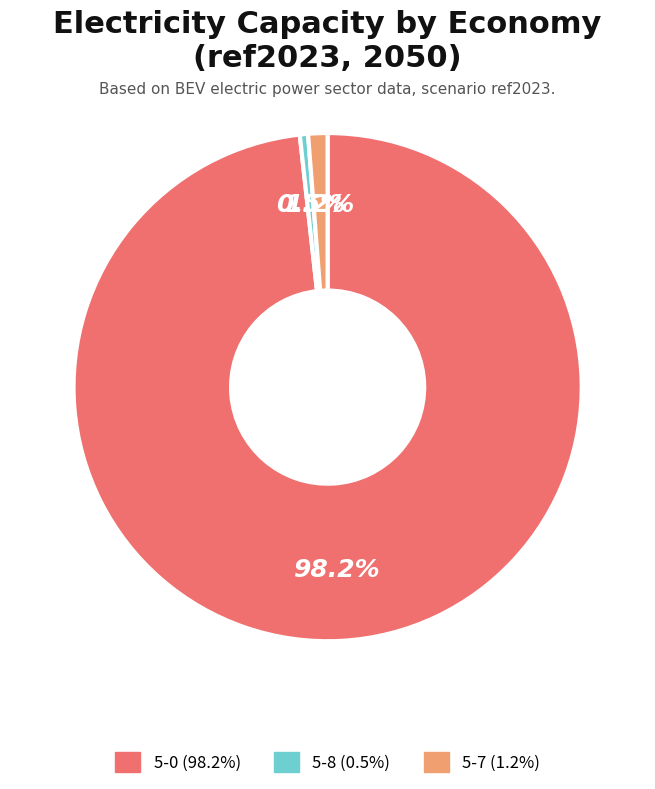

Which slice is the largest?

5-0